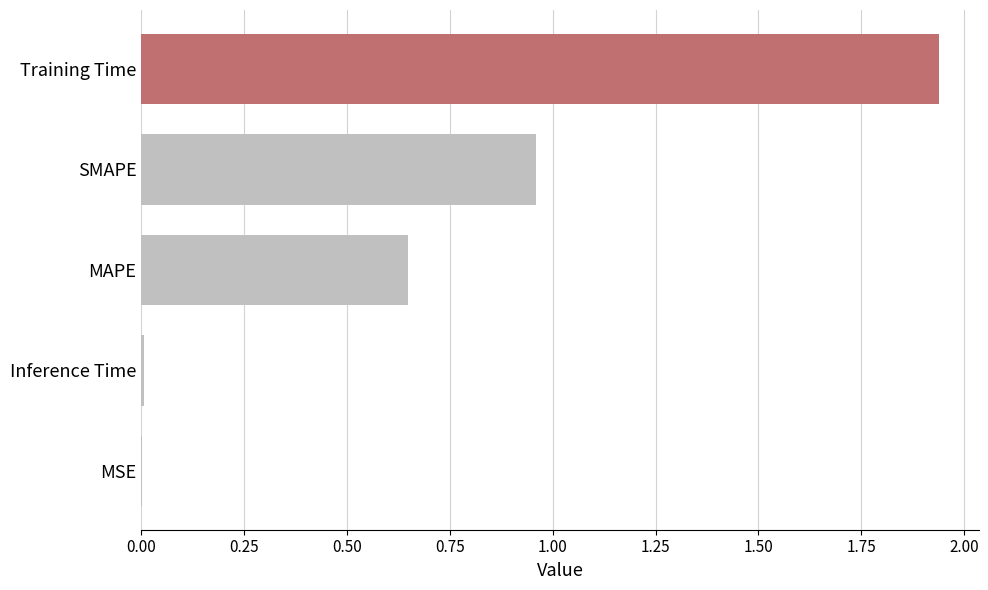

Which label corresponds to the largest value in the chart?

Training Time